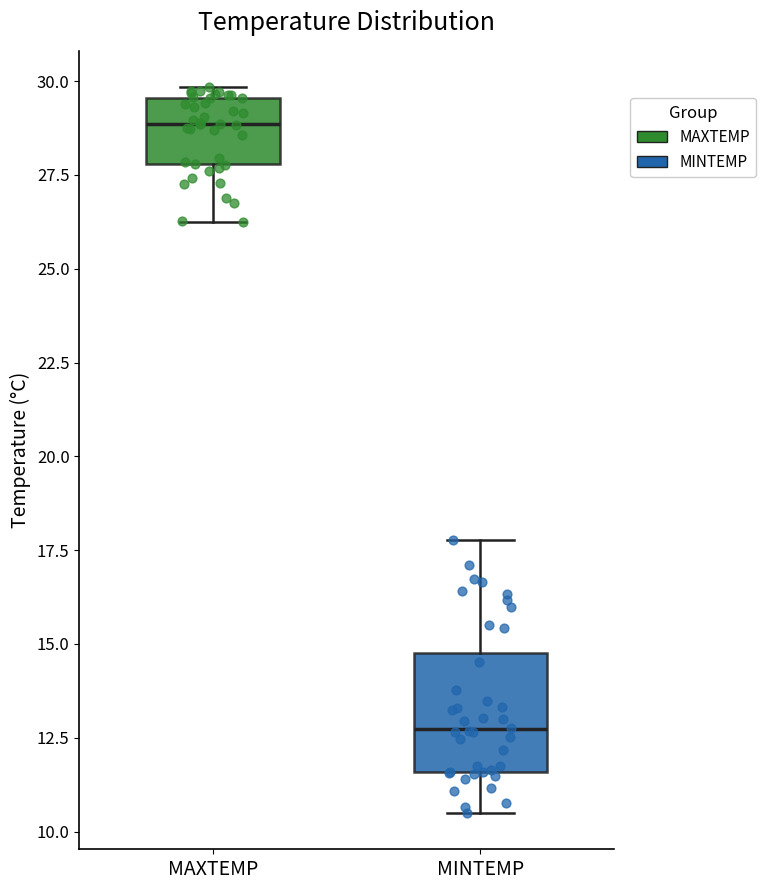

Where is the lower edge of the box for MAXTEMP on the y-axis? The values are not printed on the chart, so give them approximately, as read against the axis.

28.0